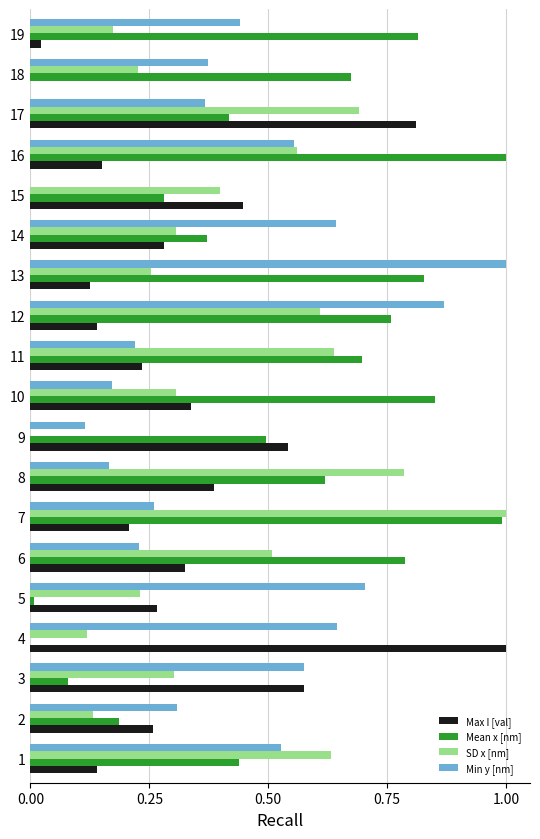

At which category is the sum across all series the highest?

7